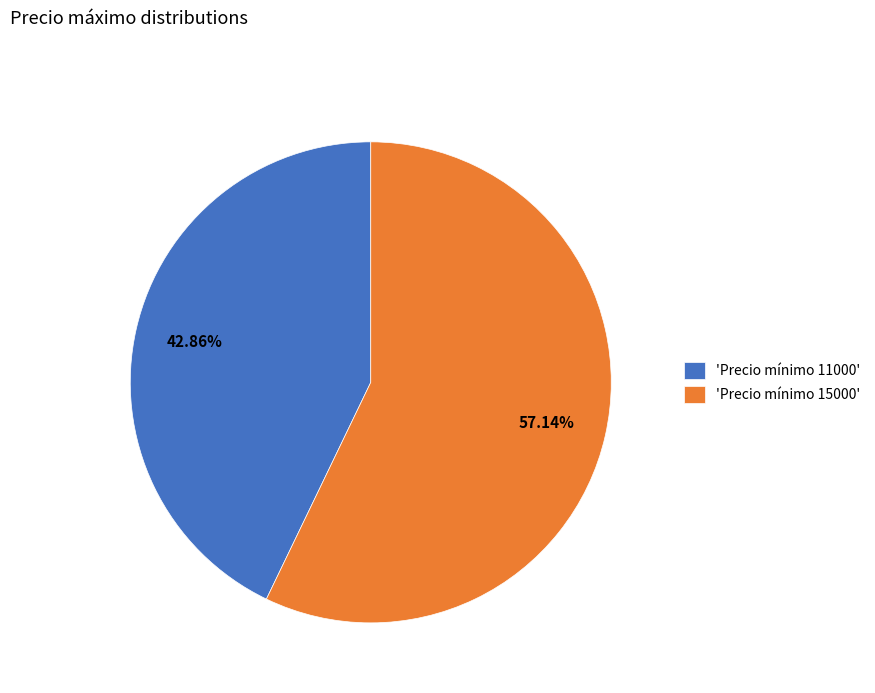

Do 'Precio mínimo 11000' and 'Precio mínimo 15000' together represent more than half of the pie?

Yes